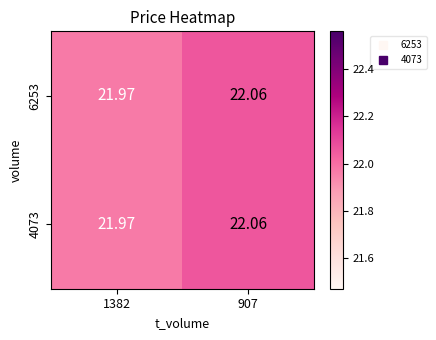

Is the value of 4073 at 907 greater than the value of 6253 at 1382?

Yes